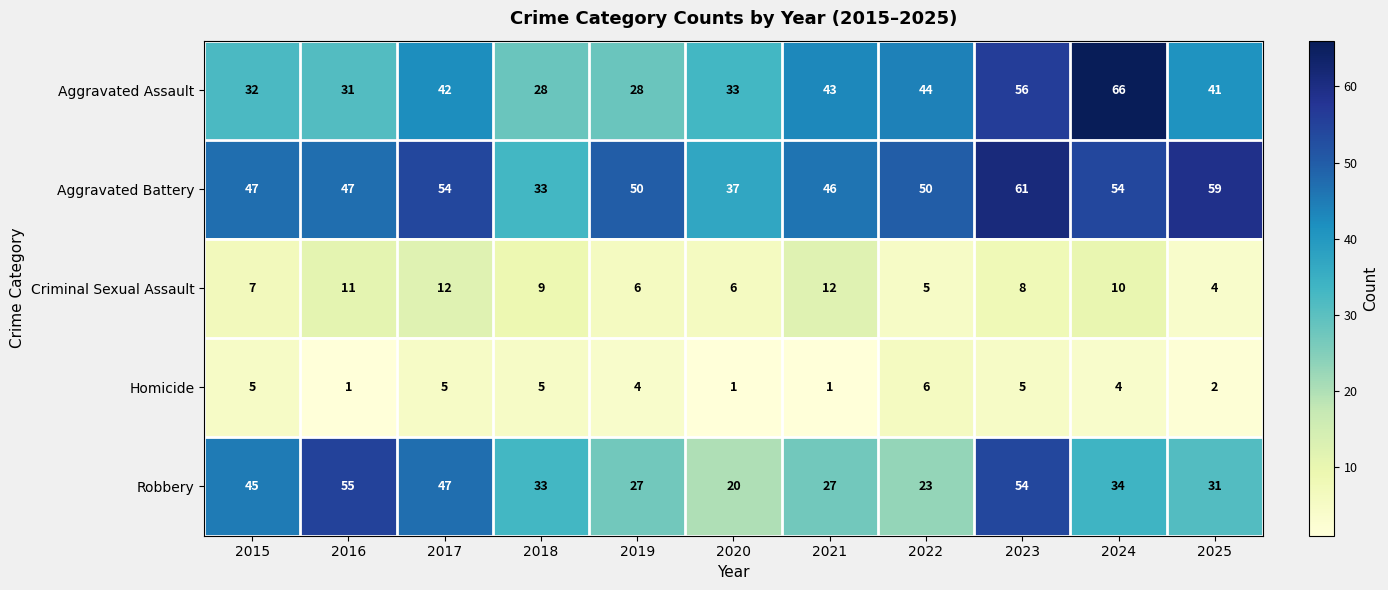

At 2025, list the series in order from smallest to largest.

Homicide, Criminal Sexual Assault, Robbery, Aggravated Assault, Aggravated Battery